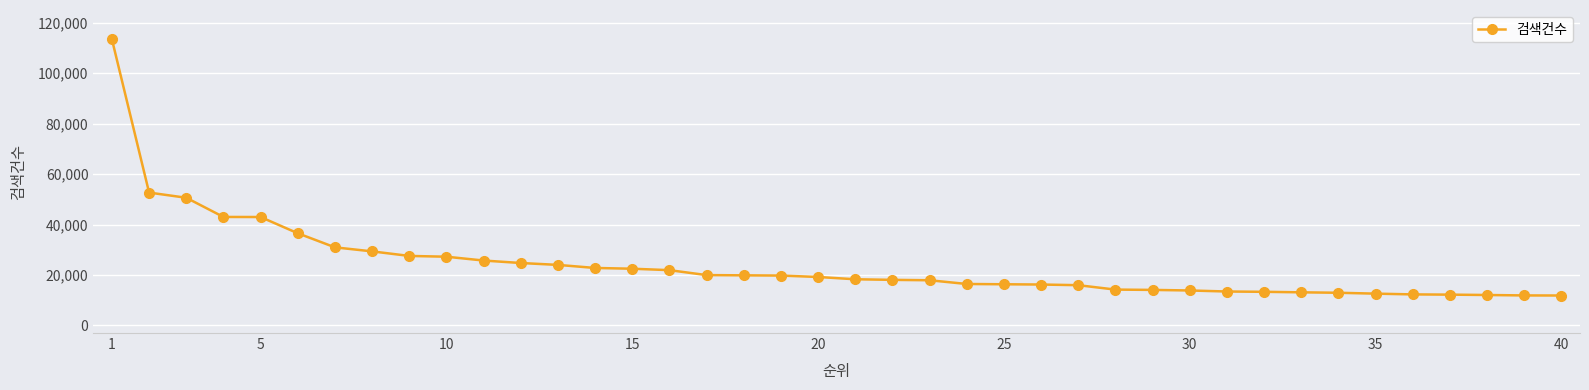

What is the greatest value displayed?

113375